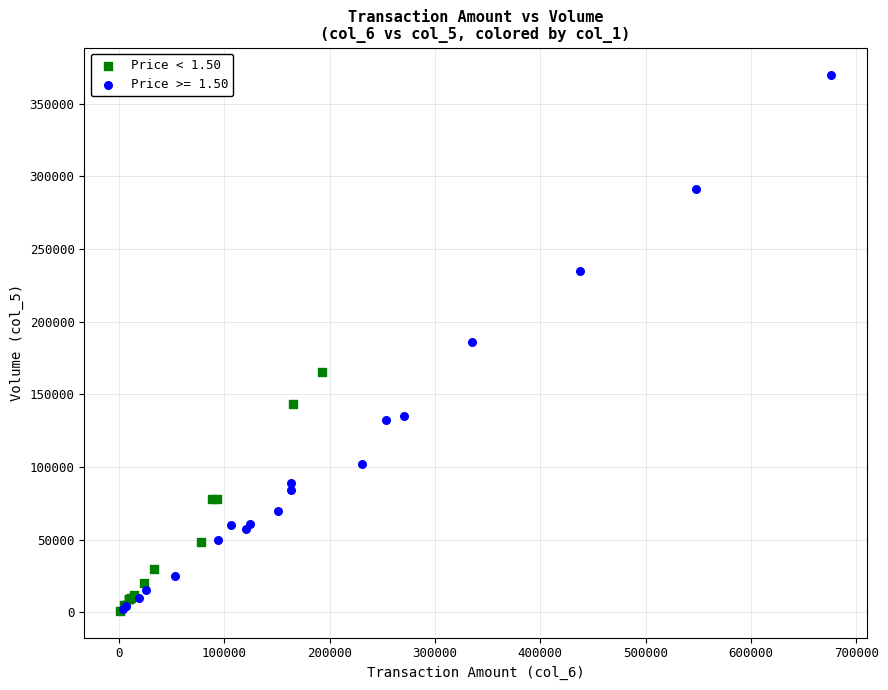

Which series has the widest spread of Y values?

Price >= 1.50